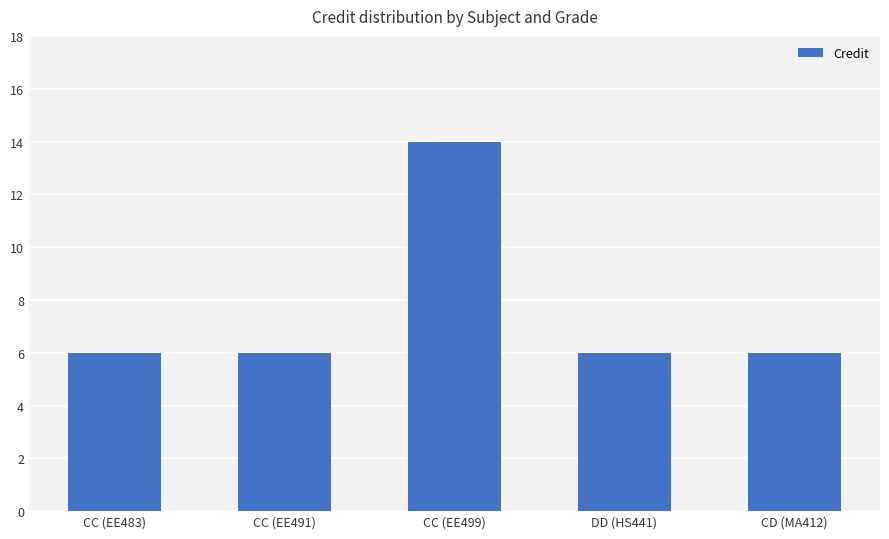

The chart shows a value of 3 at CD (MA412). True or false?

False